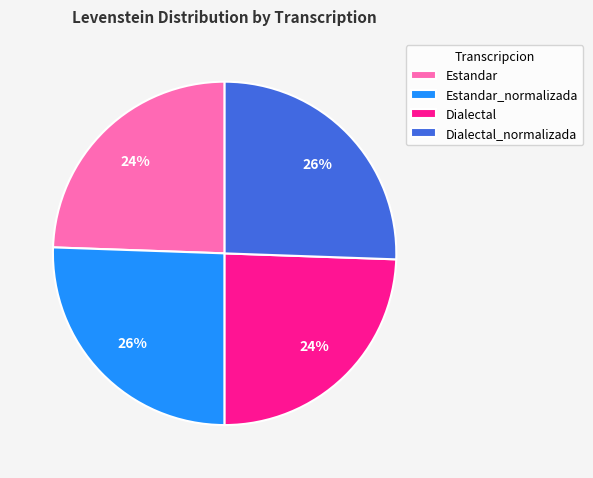

Does Dialectal account for over 50% of the chart?

No